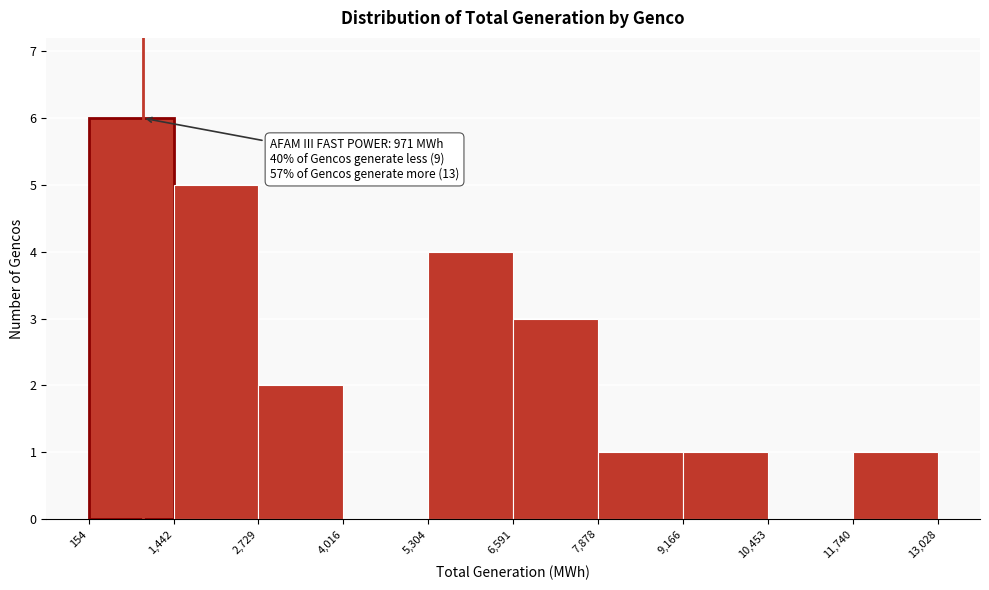

Over which range of the x-axis is the bar tallest?

154 to 1,442